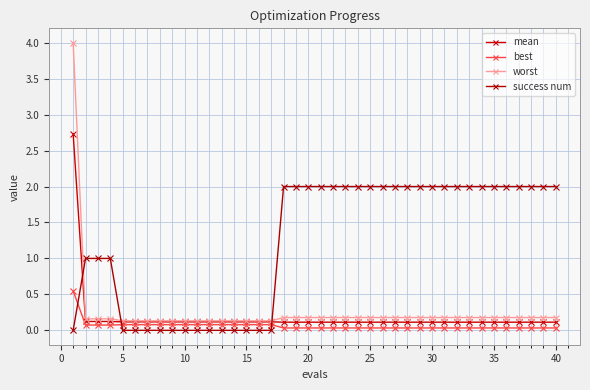

Does the chart display data point markers on the line(s)?

Yes